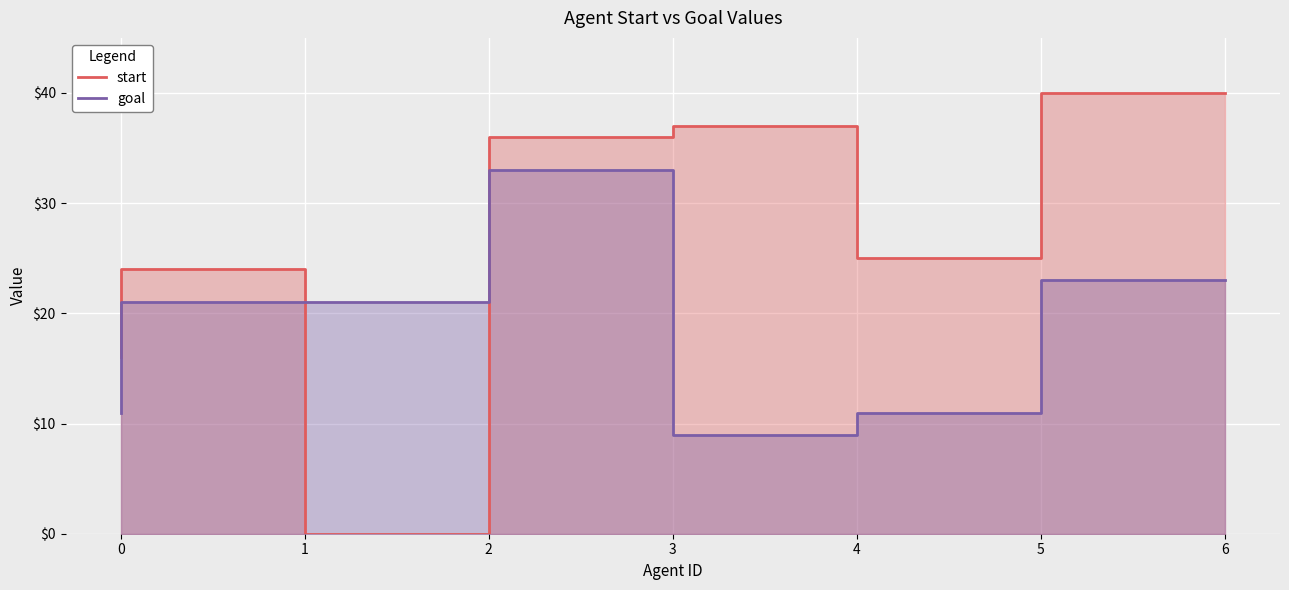

The goal series shows 37 at 2. True or false?

False